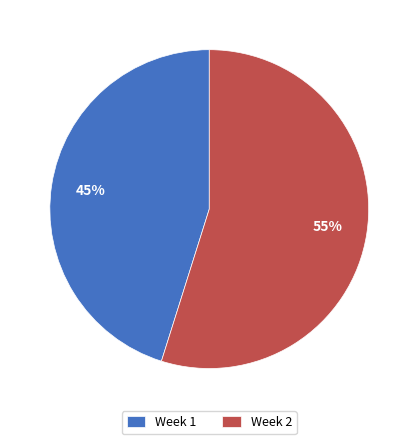

What is the ratio of the value at Week 2 to the value at Week 1?

1.2